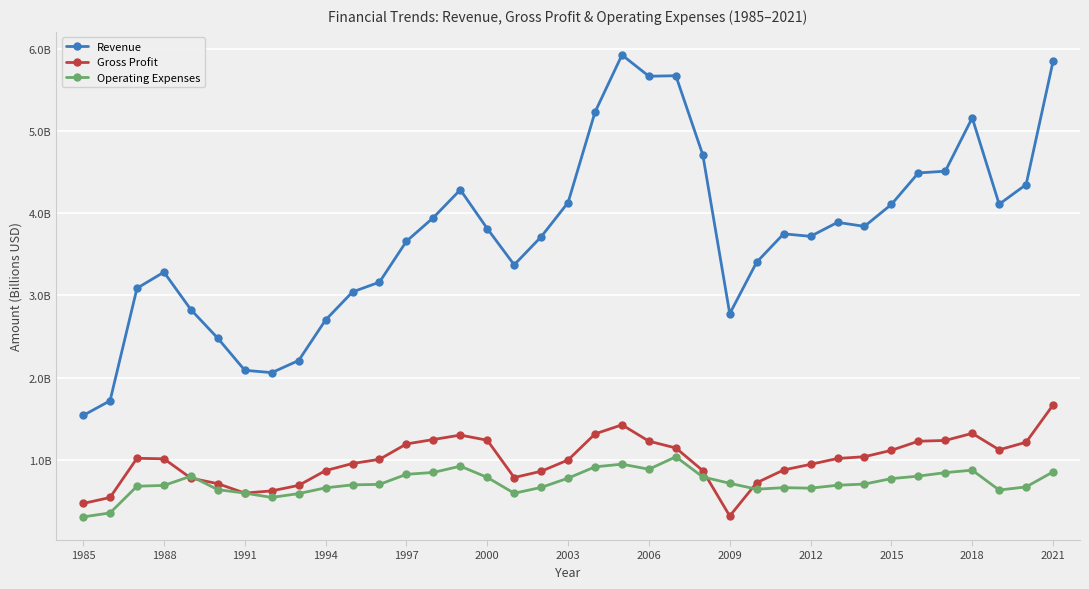

Is this an area chart (filled region under the line)?

No